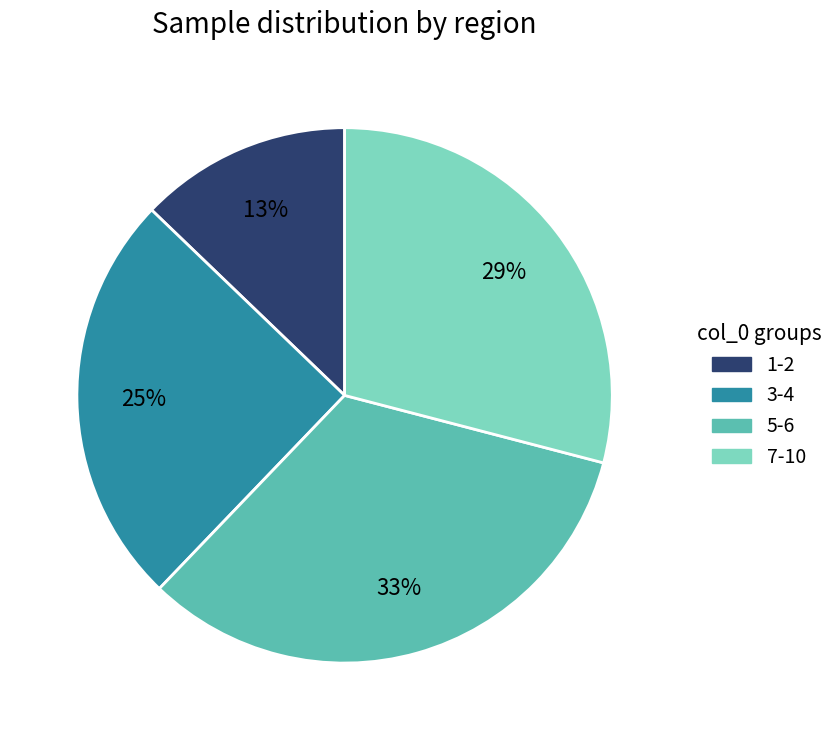

Does any single category account for the majority?

No